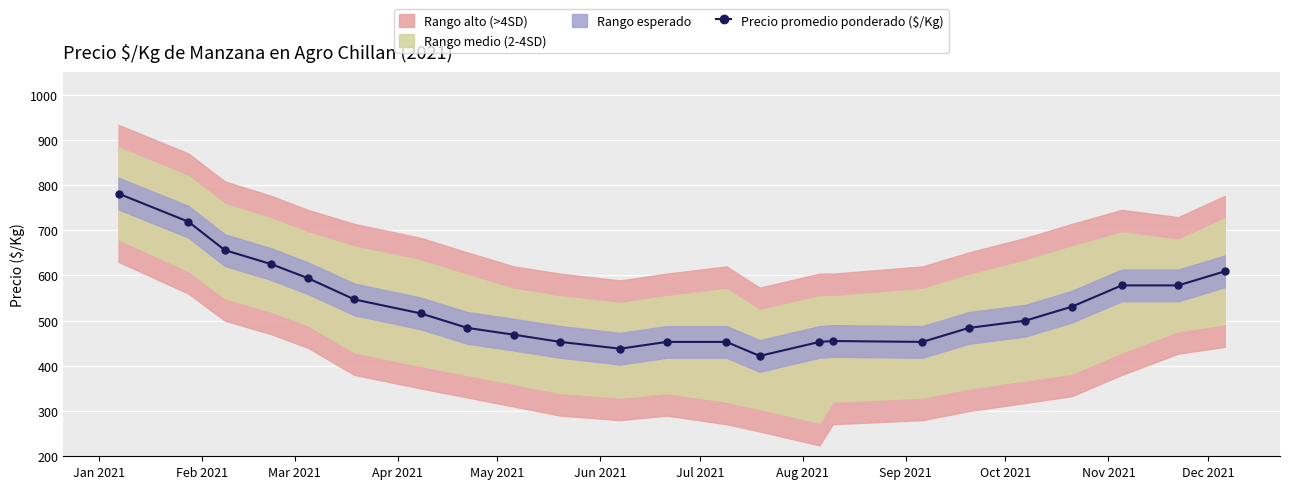

What is the value of the Precio promedio ponderado ($/Kg) point at the 23rd from the left?

609